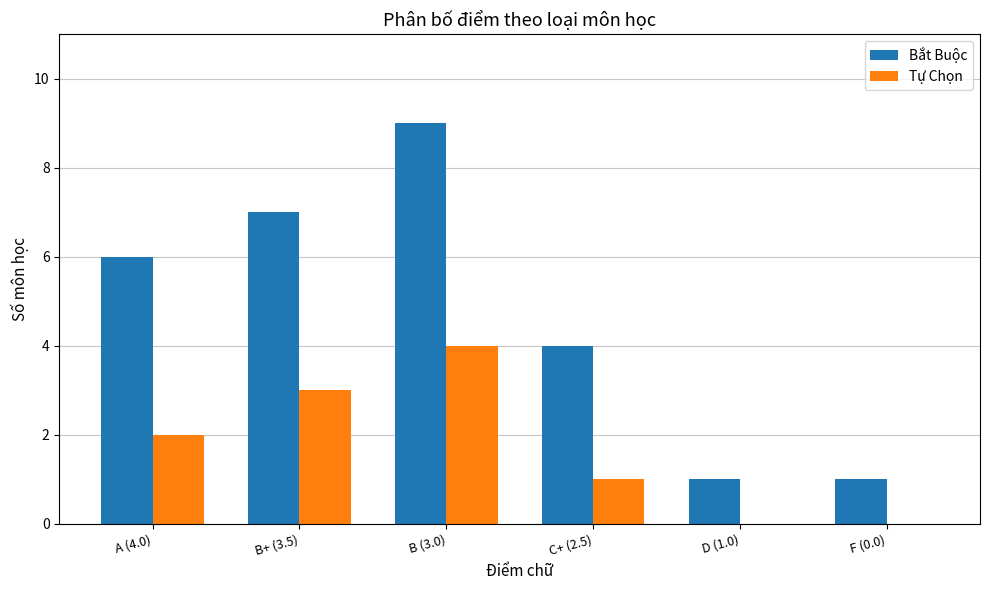

Which series has the largest total across all categories?

Bắt Buộc